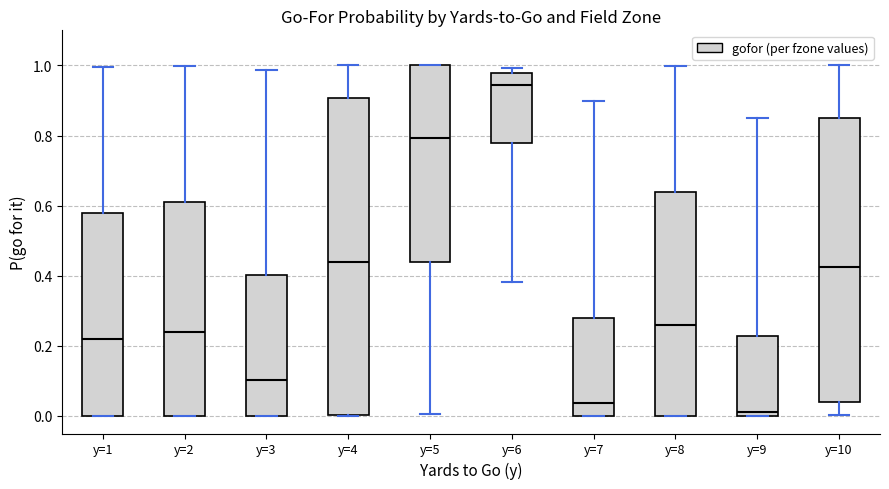

Which box's median line is the highest?

y=6